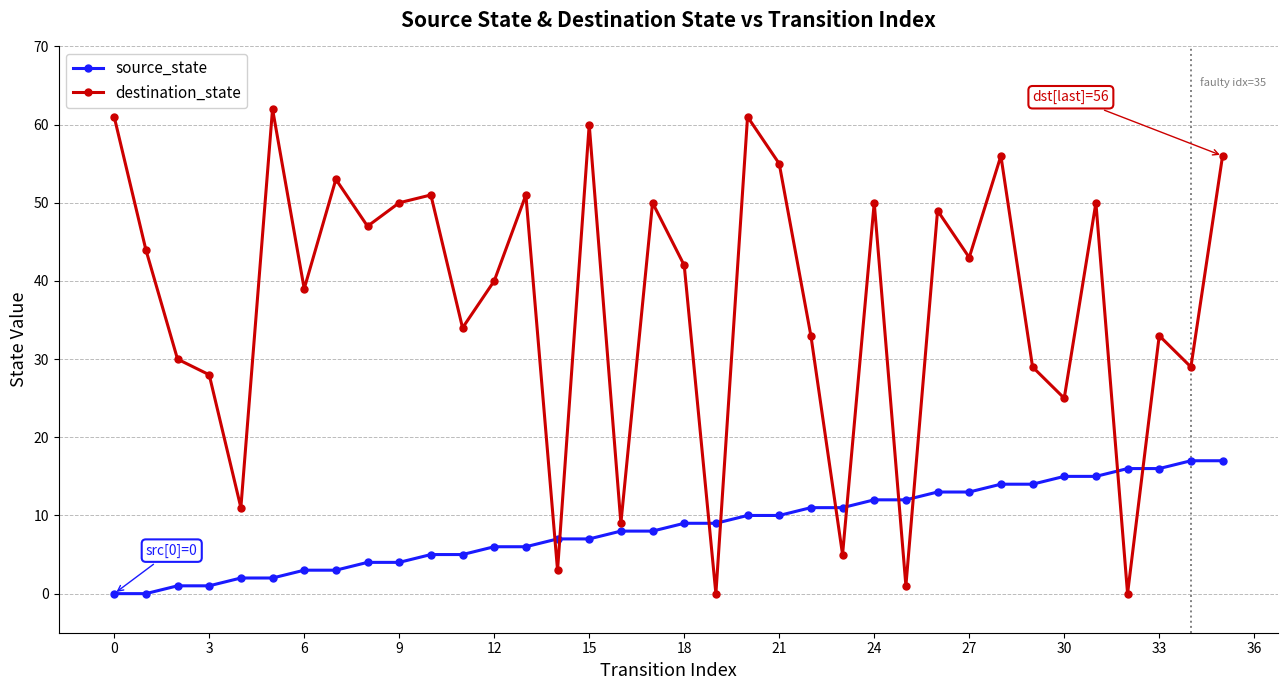

How many series are shown in this chart?

2